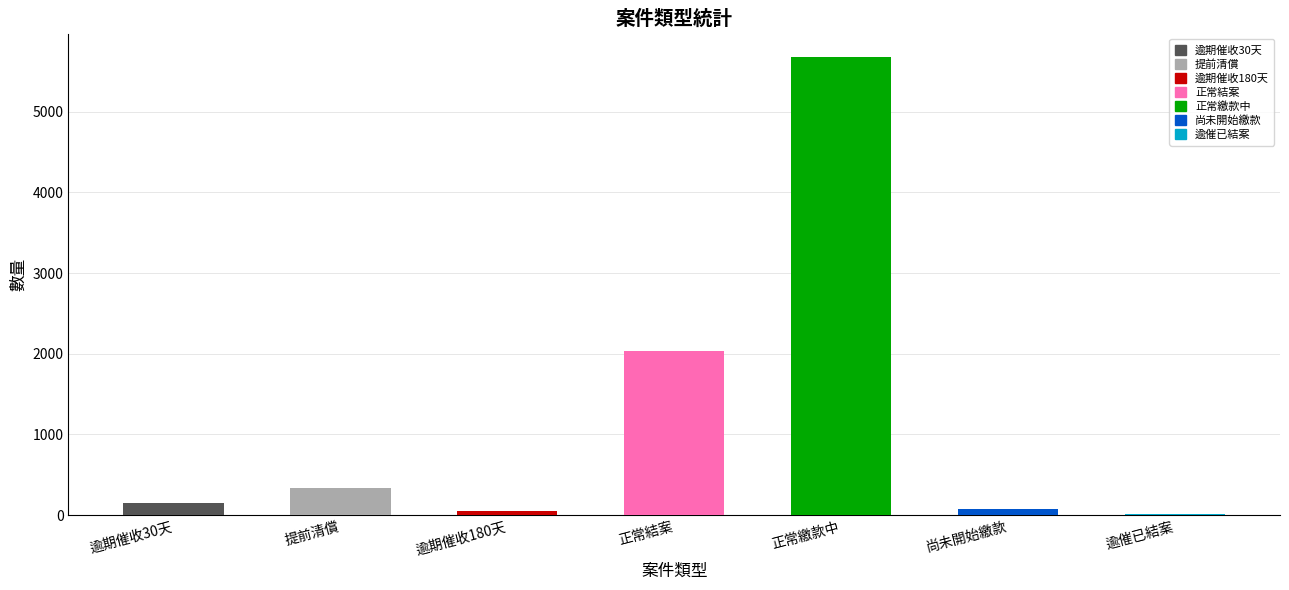

Between 正常結案 and 逾期催收180天, which is larger?

正常結案